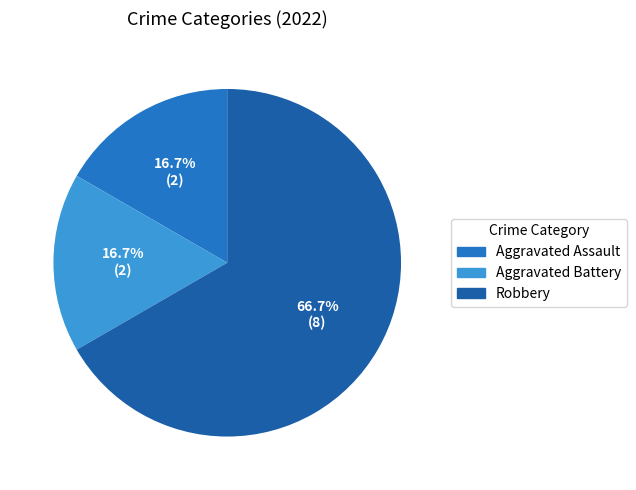

Approximately how many times larger is the value at Robbery compared to Aggravated Assault?

4.0